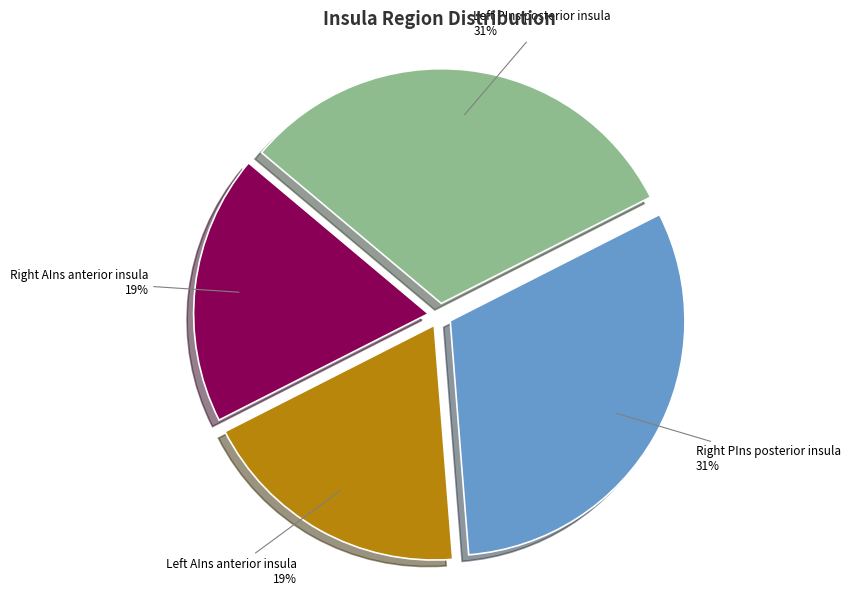

Is there any slice that represents more than half of the pie?

No